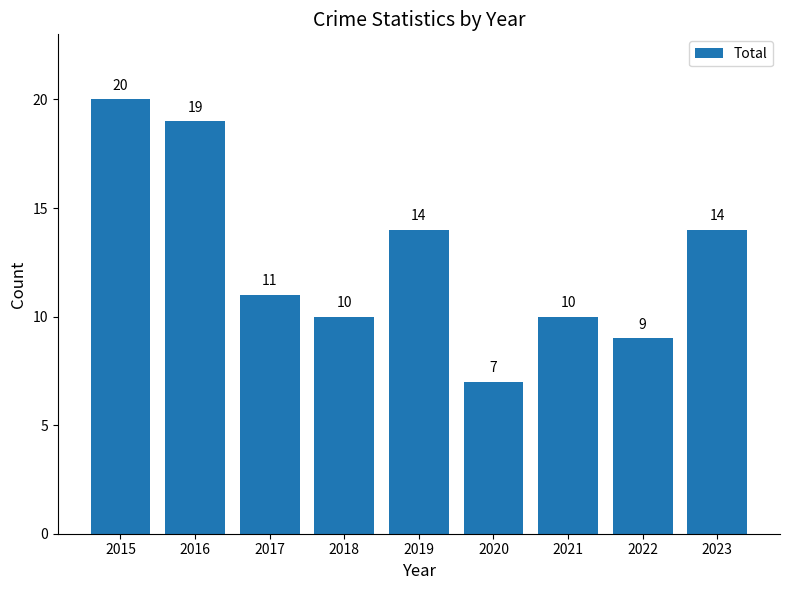

What is the approximate value at 2019, to the nearest 10?

10